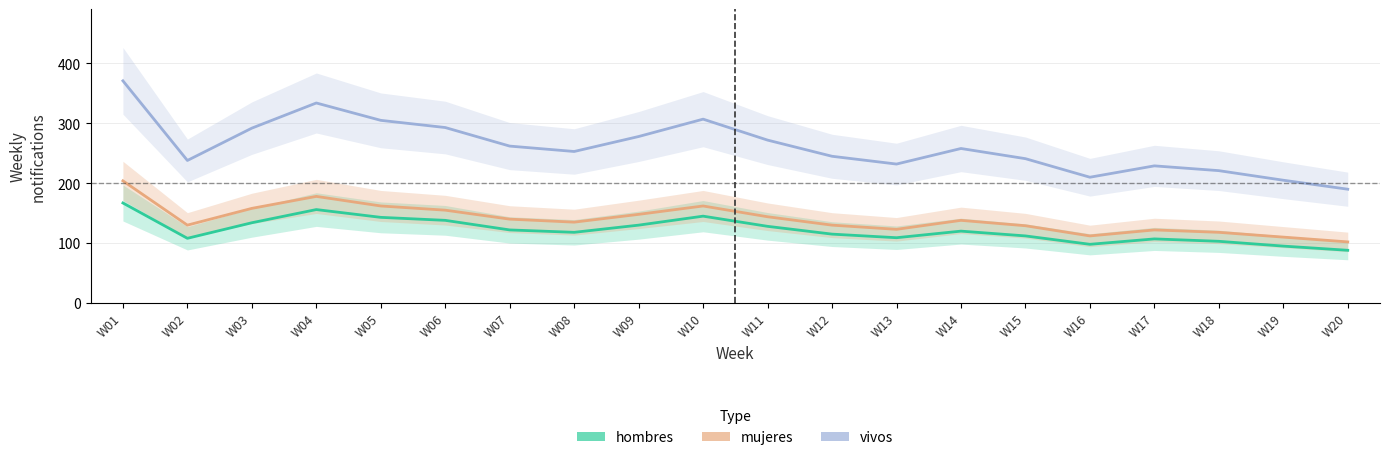

Is it true that vivos equals 66 at W05?

False